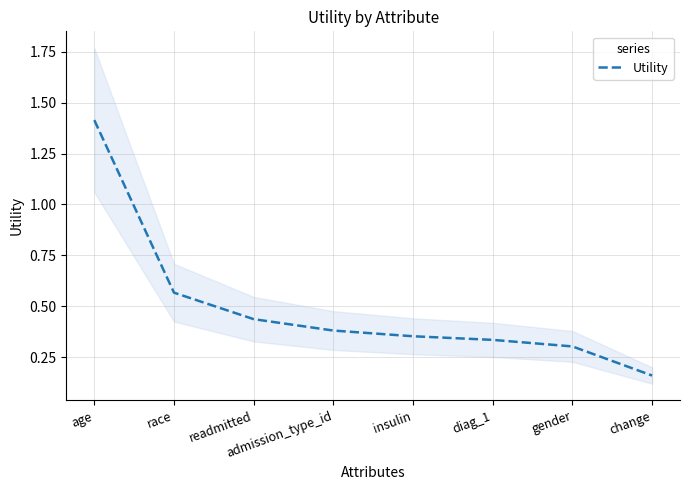

True or false: there are more than 2 points higher than both neighbors.

False